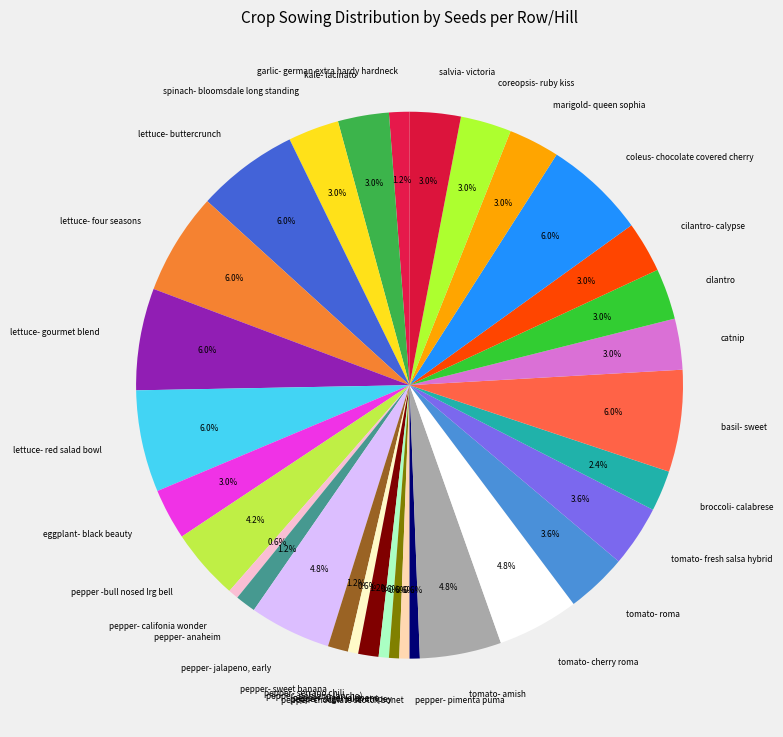

Approximately how many times larger is the value at tomato- amish compared to cilantro?

1.6